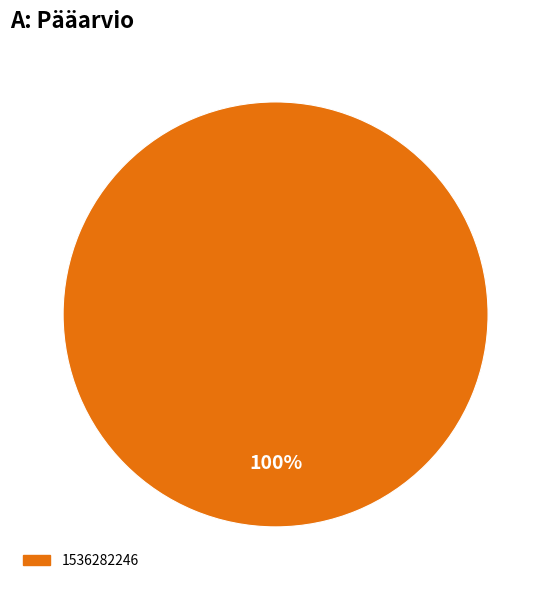

True or false: 1536282246 accounts for 100% of the total.

True